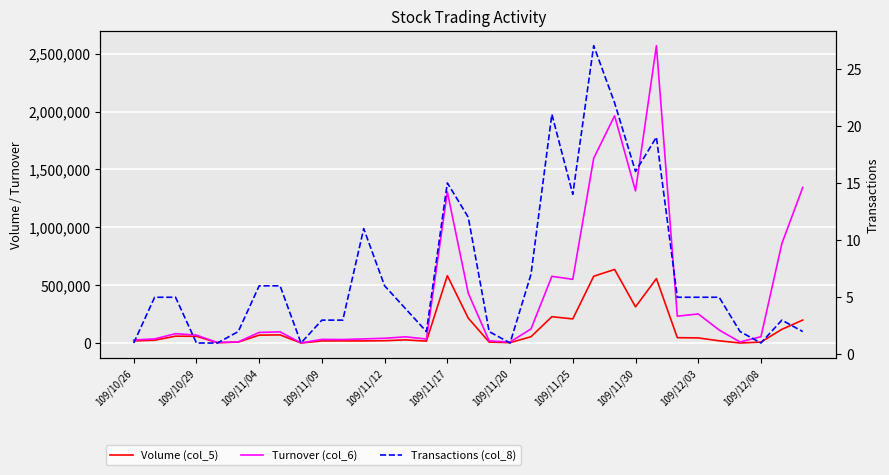

Rank the series by their maximum value, from highest to lowest.

Turnover (col_6), Volume (col_5), Transactions (col_8)